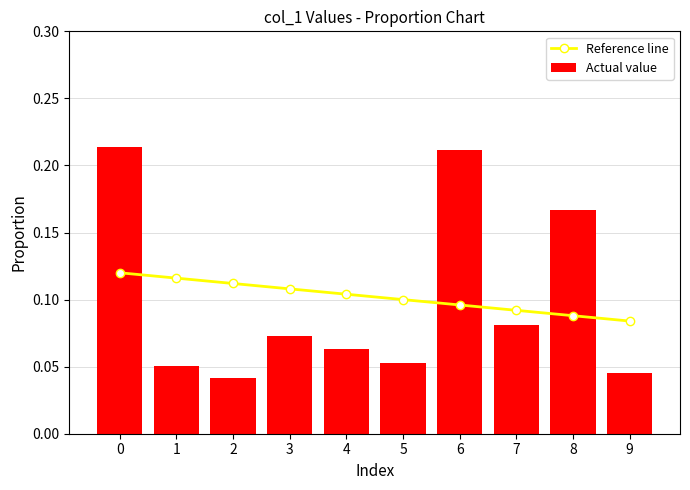

True or false: Actual value has a value of 0.3 at 0.

False